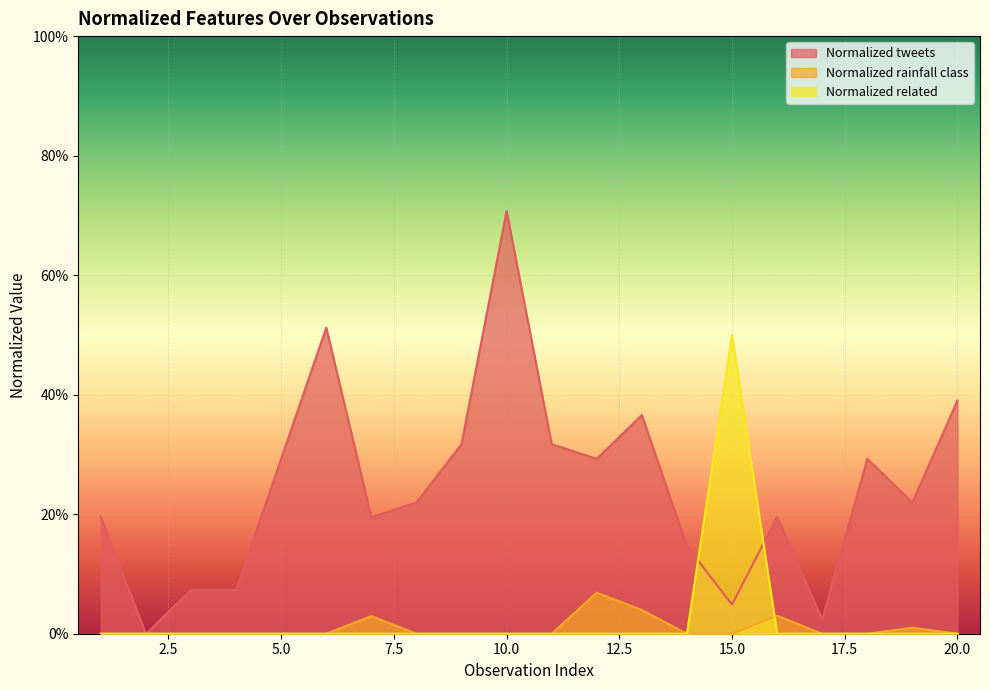

What is the highest value of the Normalized related series?

0.5